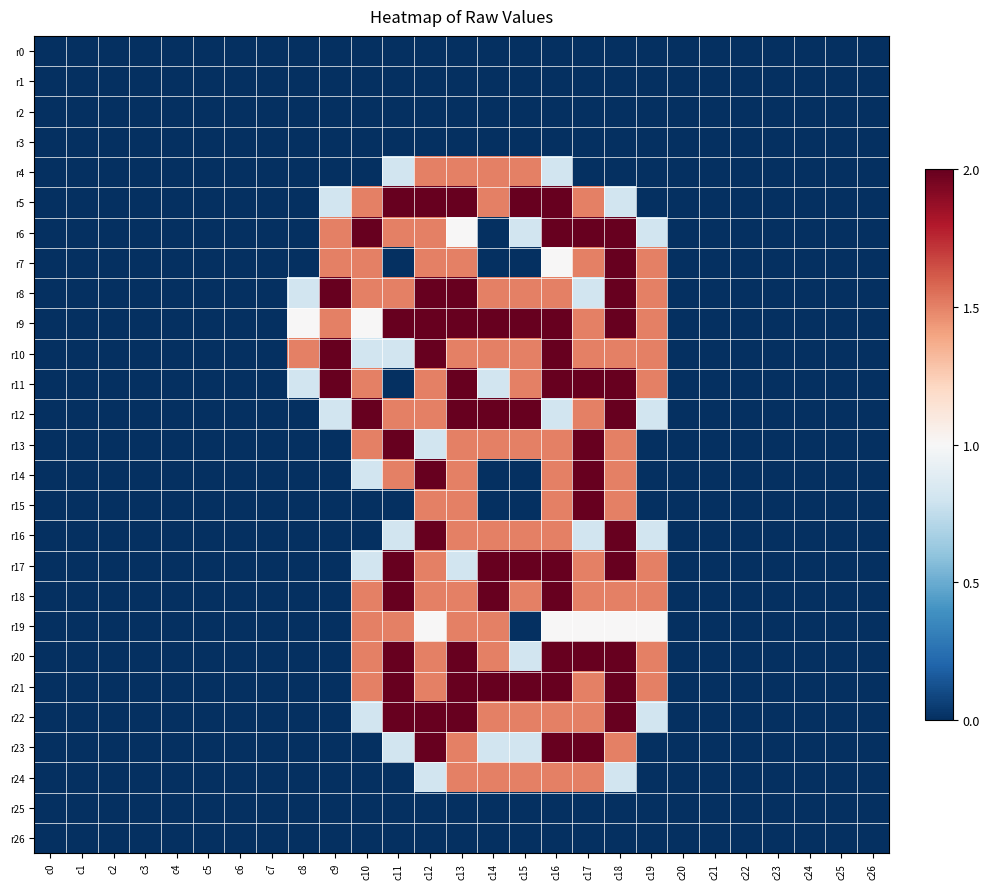

Reading left to right, list all the values displayed in this chart.

r0: c0=0.0	c1=0.0	c2=0.0	c3=0.0	c4=0.0	c5=0.0	c6=0.0	c7=0.0	c8=0.0	c9=0.0	c10=0.0	c11=0.0	c12=0.0	c13=0.0	c14=0.0	c15=0.0	c16=0.0	c17=0.0	c18=0.0	c19=0.0	c20=0.0	c21=0.0	c22=0.0	c23=0.0	c24=0.0	c25=0.0	c26=0.0
r1: c0=0.0	c1=0.0	c2=0.0	c3=0.0	c4=0.0	c5=0.0	c6=0.0	c7=0.0	c8=0.0	c9=0.0	c10=0.0	c11=0.0	c12=0.0	c13=0.0	c14=0.0	c15=0.0	c16=0.0	c17=0.0	c18=0.0	c19=0.0	c20=0.0	c21=0.0	c22=0.0	c23=0.0	c24=0.0	c25=0.0	c26=0.0
r2: c0=0.0	c1=0.0	c2=0.0	c3=0.0	c4=0.0	c5=0.0	c6=0.0	c7=0.0	c8=0.0	c9=0.0	c10=0.0	c11=0.0	c12=0.0	c13=0.0	c14=0.0	c15=0.0	c16=0.0	c17=0.0	c18=0.0	c19=0.0	c20=0.0	c21=0.0	c22=0.0	c23=0.0	c24=0.0	c25=0.0	c26=0.0
r3: c0=0.0	c1=0.0	c2=0.0	c3=0.0	c4=0.0	c5=0.0	c6=0.0	c7=0.0	c8=0.0	c9=0.0	c10=0.0	c11=0.0	c12=0.0	c13=0.0	c14=0.0	c15=0.0	c16=0.0	c17=0.0	c18=0.0	c19=0.0	c20=0.0	c21=0.0	c22=0.0	c23=0.0	c24=0.0	c25=0.0	c26=0.0
r4: c0=0.0	c1=0.0	c2=0.0	c3=0.0	c4=0.0	c5=0.0	c6=0.0	c7=0.0	c8=0.0	c9=0.0	c10=0.0	c11=0.8	c12=1.5	c13=1.5	c14=1.5	c15=1.5	c16=0.8	c17=0.0	c18=0.0	c19=0.0	c20=0.0	c21=0.0	c22=0.0	c23=0.0	c24=0.0	c25=0.0	c26=0.0
r5: c0=0.0	c1=0.0	c2=0.0	c3=0.0	c4=0.0	c5=0.0	c6=0.0	c7=0.0	c8=0.0	c9=0.8	c10=1.5	c11=2.0	c12=2.0	c13=2.0	c14=1.5	c15=2.0	c16=2.0	c17=1.5	c18=0.8	c19=0.0	c20=0.0	c21=0.0	c22=0.0	c23=0.0	c24=0.0	c25=0.0	c26=0.0
r6: c0=0.0	c1=0.0	c2=0.0	c3=0.0	c4=0.0	c5=0.0	c6=0.0	c7=0.0	c8=0.0	c9=1.5	c10=2.0	c11=1.5	c12=1.5	c13=1.0	c14=0.0	c15=0.8	c16=2.0	c17=2.0	c18=2.0	c19=0.8	c20=0.0	c21=0.0	c22=0.0	c23=0.0	c24=0.0	c25=0.0	c26=0.0
r7: c0=0.0	c1=0.0	c2=0.0	c3=0.0	c4=0.0	c5=0.0	c6=0.0	c7=0.0	c8=0.0	c9=1.5	c10=1.5	c11=0.0	c12=1.5	c13=1.5	c14=0.0	c15=0.0	c16=1.0	c17=1.5	c18=2.0	c19=1.5	c20=0.0	c21=0.0	c22=0.0	c23=0.0	c24=0.0	c25=0.0	c26=0.0
r8: c0=0.0	c1=0.0	c2=0.0	c3=0.0	c4=0.0	c5=0.0	c6=0.0	c7=0.0	c8=0.8	c9=2.0	c10=1.5	c11=1.5	c12=2.0	c13=2.0	c14=1.5	c15=1.5	c16=1.5	c17=0.8	c18=2.0	c19=1.5	c20=0.0	c21=0.0	c22=0.0	c23=0.0	c24=0.0	c25=0.0	c26=0.0
r9: c0=0.0	c1=0.0	c2=0.0	c3=0.0	c4=0.0	c5=0.0	c6=0.0	c7=0.0	c8=1.0	c9=1.5	c10=1.0	c11=2.0	c12=2.0	c13=2.0	c14=2.0	c15=2.0	c16=2.0	c17=1.5	c18=2.0	c19=1.5	c20=0.0	c21=0.0	c22=0.0	c23=0.0	c24=0.0	c25=0.0	c26=0.0
r10: c0=0.0	c1=0.0	c2=0.0	c3=0.0	c4=0.0	c5=0.0	c6=0.0	c7=0.0	c8=1.5	c9=2.0	c10=0.8	c11=0.8	c12=2.0	c13=1.5	c14=1.5	c15=1.5	c16=2.0	c17=1.5	c18=1.5	c19=1.5	c20=0.0	c21=0.0	c22=0.0	c23=0.0	c24=0.0	c25=0.0	c26=0.0
r11: c0=0.0	c1=0.0	c2=0.0	c3=0.0	c4=0.0	c5=0.0	c6=0.0	c7=0.0	c8=0.8	c9=2.0	c10=1.5	c11=0.0	c12=1.5	c13=2.0	c14=0.8	c15=1.5	c16=2.0	c17=2.0	c18=2.0	c19=1.5	c20=0.0	c21=0.0	c22=0.0	c23=0.0	c24=0.0	c25=0.0	c26=0.0
r12: c0=0.0	c1=0.0	c2=0.0	c3=0.0	c4=0.0	c5=0.0	c6=0.0	c7=0.0	c8=0.0	c9=0.8	c10=2.0	c11=1.5	c12=1.5	c13=2.0	c14=2.0	c15=2.0	c16=0.8	c17=1.5	c18=2.0	c19=0.8	c20=0.0	c21=0.0	c22=0.0	c23=0.0	c24=0.0	c25=0.0	c26=0.0
r13: c0=0.0	c1=0.0	c2=0.0	c3=0.0	c4=0.0	c5=0.0	c6=0.0	c7=0.0	c8=0.0	c9=0.0	c10=1.5	c11=2.0	c12=0.8	c13=1.5	c14=1.5	c15=1.5	c16=1.5	c17=2.0	c18=1.5	c19=0.0	c20=0.0	c21=0.0	c22=0.0	c23=0.0	c24=0.0	c25=0.0	c26=0.0
r14: c0=0.0	c1=0.0	c2=0.0	c3=0.0	c4=0.0	c5=0.0	c6=0.0	c7=0.0	c8=0.0	c9=0.0	c10=0.8	c11=1.5	c12=2.0	c13=1.5	c14=0.0	c15=0.0	c16=1.5	c17=2.0	c18=1.5	c19=0.0	c20=0.0	c21=0.0	c22=0.0	c23=0.0	c24=0.0	c25=0.0	c26=0.0
r15: c0=0.0	c1=0.0	c2=0.0	c3=0.0	c4=0.0	c5=0.0	c6=0.0	c7=0.0	c8=0.0	c9=0.0	c10=0.0	c11=0.0	c12=1.5	c13=1.5	c14=0.0	c15=0.0	c16=1.5	c17=2.0	c18=1.5	c19=0.0	c20=0.0	c21=0.0	c22=0.0	c23=0.0	c24=0.0	c25=0.0	c26=0.0
r16: c0=0.0	c1=0.0	c2=0.0	c3=0.0	c4=0.0	c5=0.0	c6=0.0	c7=0.0	c8=0.0	c9=0.0	c10=0.0	c11=0.8	c12=2.0	c13=1.5	c14=1.5	c15=1.5	c16=1.5	c17=0.8	c18=2.0	c19=0.8	c20=0.0	c21=0.0	c22=0.0	c23=0.0	c24=0.0	c25=0.0	c26=0.0
r17: c0=0.0	c1=0.0	c2=0.0	c3=0.0	c4=0.0	c5=0.0	c6=0.0	c7=0.0	c8=0.0	c9=0.0	c10=0.8	c11=2.0	c12=1.5	c13=0.8	c14=2.0	c15=2.0	c16=2.0	c17=1.5	c18=2.0	c19=1.5	c20=0.0	c21=0.0	c22=0.0	c23=0.0	c24=0.0	c25=0.0	c26=0.0
r18: c0=0.0	c1=0.0	c2=0.0	c3=0.0	c4=0.0	c5=0.0	c6=0.0	c7=0.0	c8=0.0	c9=0.0	c10=1.5	c11=2.0	c12=1.5	c13=1.5	c14=2.0	c15=1.5	c16=2.0	c17=1.5	c18=1.5	c19=1.5	c20=0.0	c21=0.0	c22=0.0	c23=0.0	c24=0.0	c25=0.0	c26=0.0
r19: c0=0.0	c1=0.0	c2=0.0	c3=0.0	c4=0.0	c5=0.0	c6=0.0	c7=0.0	c8=0.0	c9=0.0	c10=1.5	c11=1.5	c12=1.0	c13=1.5	c14=1.5	c15=0.0	c16=1.0	c17=1.0	c18=1.0	c19=1.0	c20=0.0	c21=0.0	c22=0.0	c23=0.0	c24=0.0	c25=0.0	c26=0.0
r20: c0=0.0	c1=0.0	c2=0.0	c3=0.0	c4=0.0	c5=0.0	c6=0.0	c7=0.0	c8=0.0	c9=0.0	c10=1.5	c11=2.0	c12=1.5	c13=2.0	c14=1.5	c15=0.8	c16=2.0	c17=2.0	c18=2.0	c19=1.5	c20=0.0	c21=0.0	c22=0.0	c23=0.0	c24=0.0	c25=0.0	c26=0.0
r21: c0=0.0	c1=0.0	c2=0.0	c3=0.0	c4=0.0	c5=0.0	c6=0.0	c7=0.0	c8=0.0	c9=0.0	c10=1.5	c11=2.0	c12=1.5	c13=2.0	c14=2.0	c15=2.0	c16=2.0	c17=1.5	c18=2.0	c19=1.5	c20=0.0	c21=0.0	c22=0.0	c23=0.0	c24=0.0	c25=0.0	c26=0.0
r22: c0=0.0	c1=0.0	c2=0.0	c3=0.0	c4=0.0	c5=0.0	c6=0.0	c7=0.0	c8=0.0	c9=0.0	c10=0.8	c11=2.0	c12=2.0	c13=2.0	c14=1.5	c15=1.5	c16=1.5	c17=1.5	c18=2.0	c19=0.8	c20=0.0	c21=0.0	c22=0.0	c23=0.0	c24=0.0	c25=0.0	c26=0.0
r23: c0=0.0	c1=0.0	c2=0.0	c3=0.0	c4=0.0	c5=0.0	c6=0.0	c7=0.0	c8=0.0	c9=0.0	c10=0.0	c11=0.8	c12=2.0	c13=1.5	c14=0.8	c15=0.8	c16=2.0	c17=2.0	c18=1.5	c19=0.0	c20=0.0	c21=0.0	c22=0.0	c23=0.0	c24=0.0	c25=0.0	c26=0.0
r24: c0=0.0	c1=0.0	c2=0.0	c3=0.0	c4=0.0	c5=0.0	c6=0.0	c7=0.0	c8=0.0	c9=0.0	c10=0.0	c11=0.0	c12=0.8	c13=1.5	c14=1.5	c15=1.5	c16=1.5	c17=1.5	c18=0.8	c19=0.0	c20=0.0	c21=0.0	c22=0.0	c23=0.0	c24=0.0	c25=0.0	c26=0.0
r25: c0=0.0	c1=0.0	c2=0.0	c3=0.0	c4=0.0	c5=0.0	c6=0.0	c7=0.0	c8=0.0	c9=0.0	c10=0.0	c11=0.0	c12=0.0	c13=0.0	c14=0.0	c15=0.0	c16=0.0	c17=0.0	c18=0.0	c19=0.0	c20=0.0	c21=0.0	c22=0.0	c23=0.0	c24=0.0	c25=0.0	c26=0.0
r26: c0=0.0	c1=0.0	c2=0.0	c3=0.0	c4=0.0	c5=0.0	c6=0.0	c7=0.0	c8=0.0	c9=0.0	c10=0.0	c11=0.0	c12=0.0	c13=0.0	c14=0.0	c15=0.0	c16=0.0	c17=0.0	c18=0.0	c19=0.0	c20=0.0	c21=0.0	c22=0.0	c23=0.0	c24=0.0	c25=0.0	c26=0.0